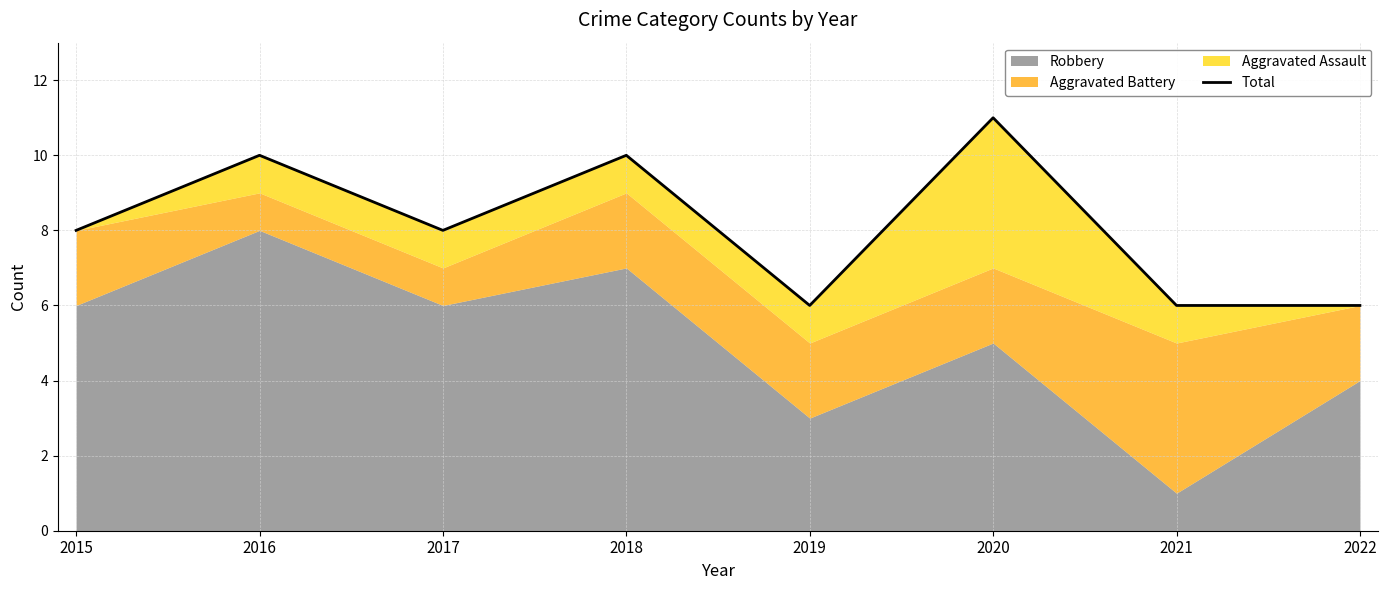

Which category has the highest value across all series?

2020